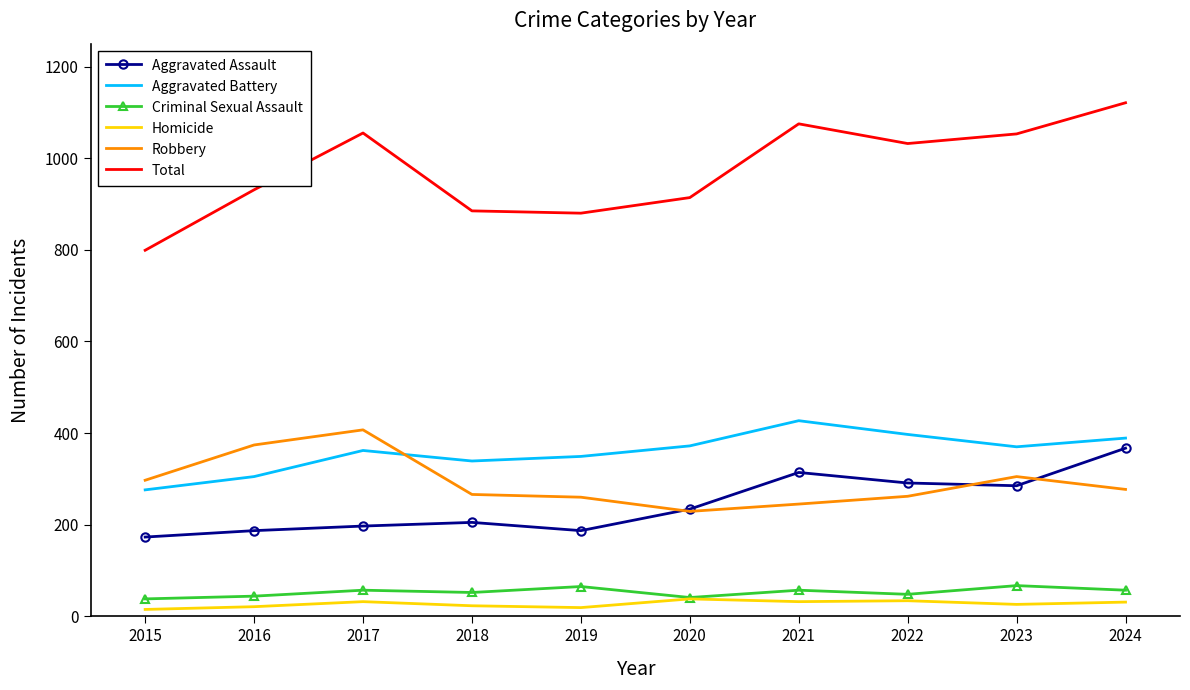

Read the Homicide value at 2017, to the nearest 10.

30